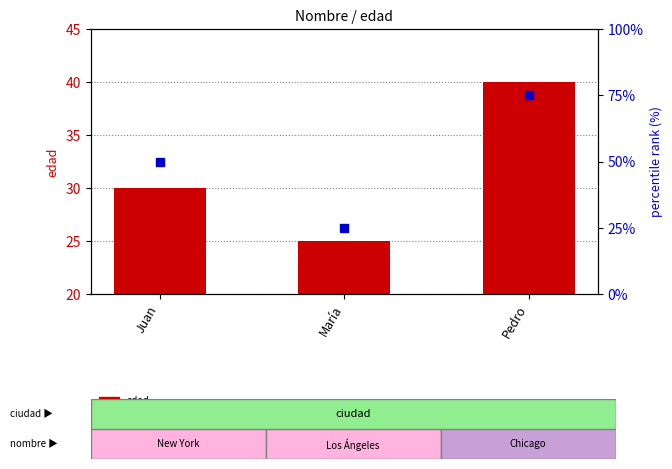

What are all the series names shown in the legend?

edad, percentile rank within the sample